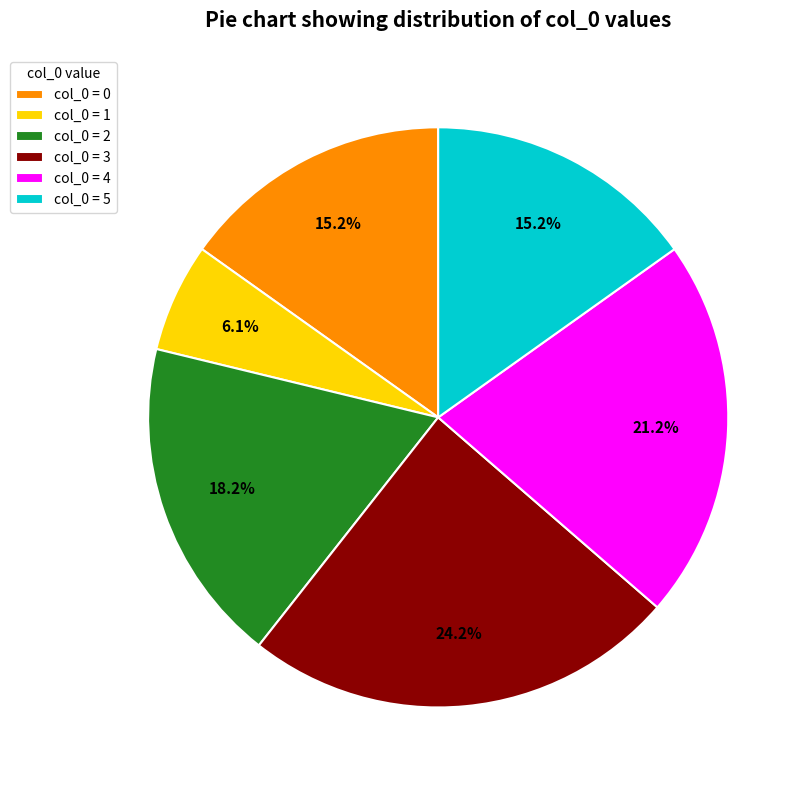

Is there any slice that represents more than half of the pie?

No